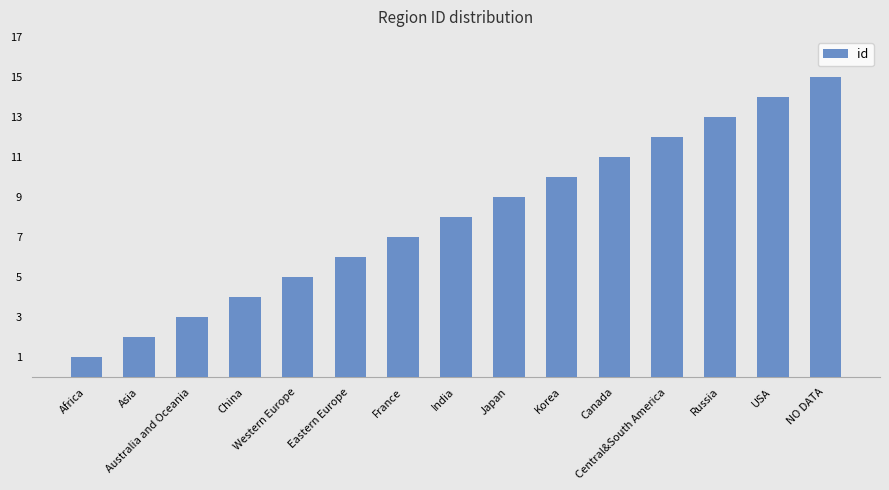

Rank the categories by value from highest to lowest.

NO DATA, USA, Russia, Central&South America, Canada, Korea, Japan, India, France, Eastern Europe, Western Europe, China, Australia and Oceania, Asia, Africa